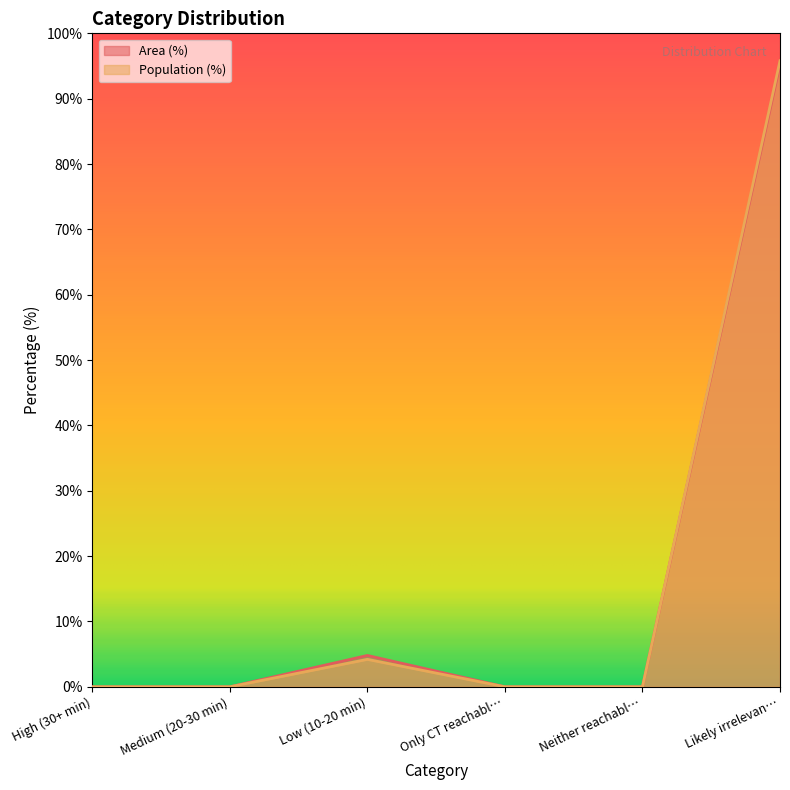

Reading left to right, list all the values displayed in this chart.

Area (%): High (30+ min)=0.0	Medium (20-30 min)=0.0	Low (10-20 min)=4.8	Only CT reachabl…=0.0	Neither reachabl…=0.0	Likely irrelevan…=95.2
Population (%): High (30+ min)=0.0	Medium (20-30 min)=0.0	Low (10-20 min)=4.2	Only CT reachabl…=0.0	Neither reachabl…=0.0	Likely irrelevan…=95.8